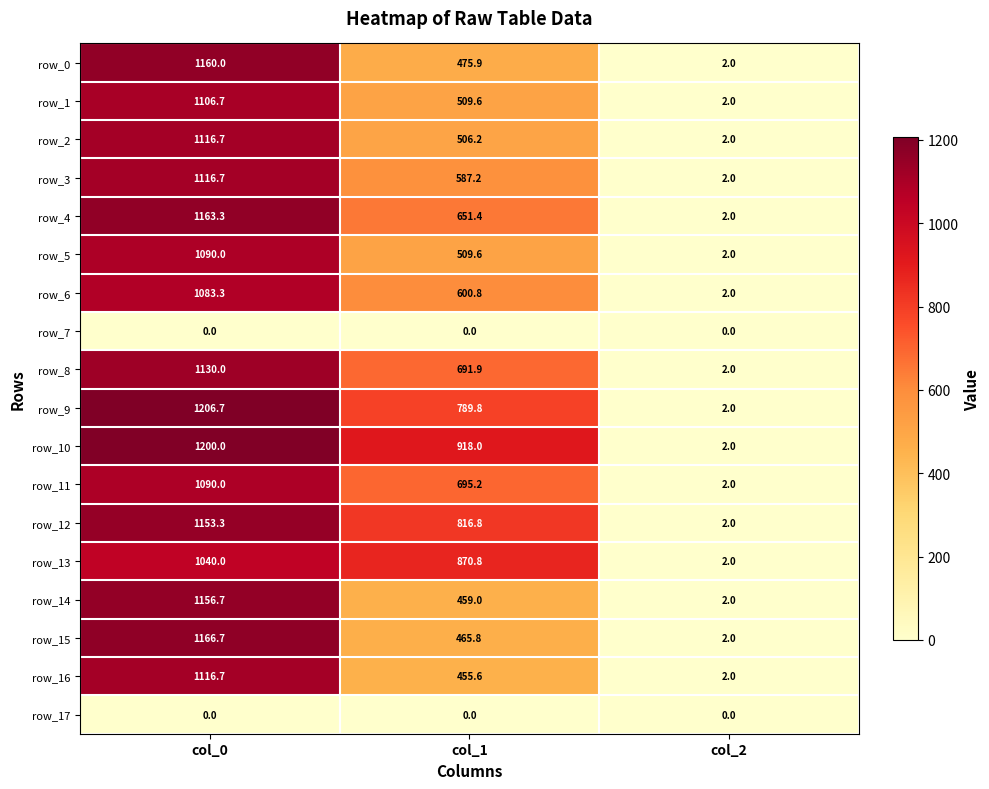

Which series has the widest spread of values?

row_9